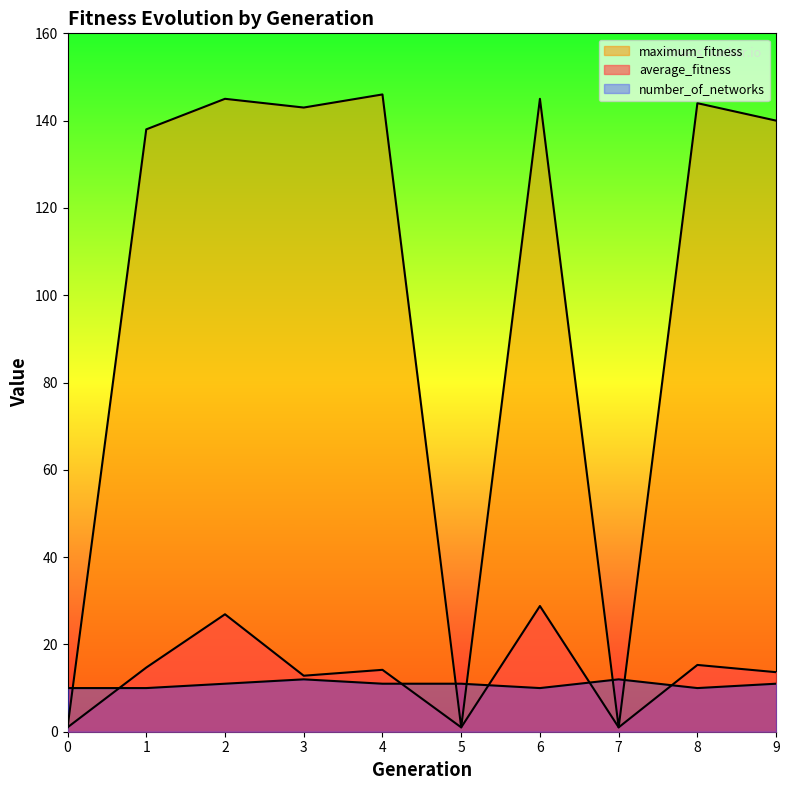

Rank the series by their maximum value, from lowest to highest.

number_of_networks, average_fitness, maximum_fitness